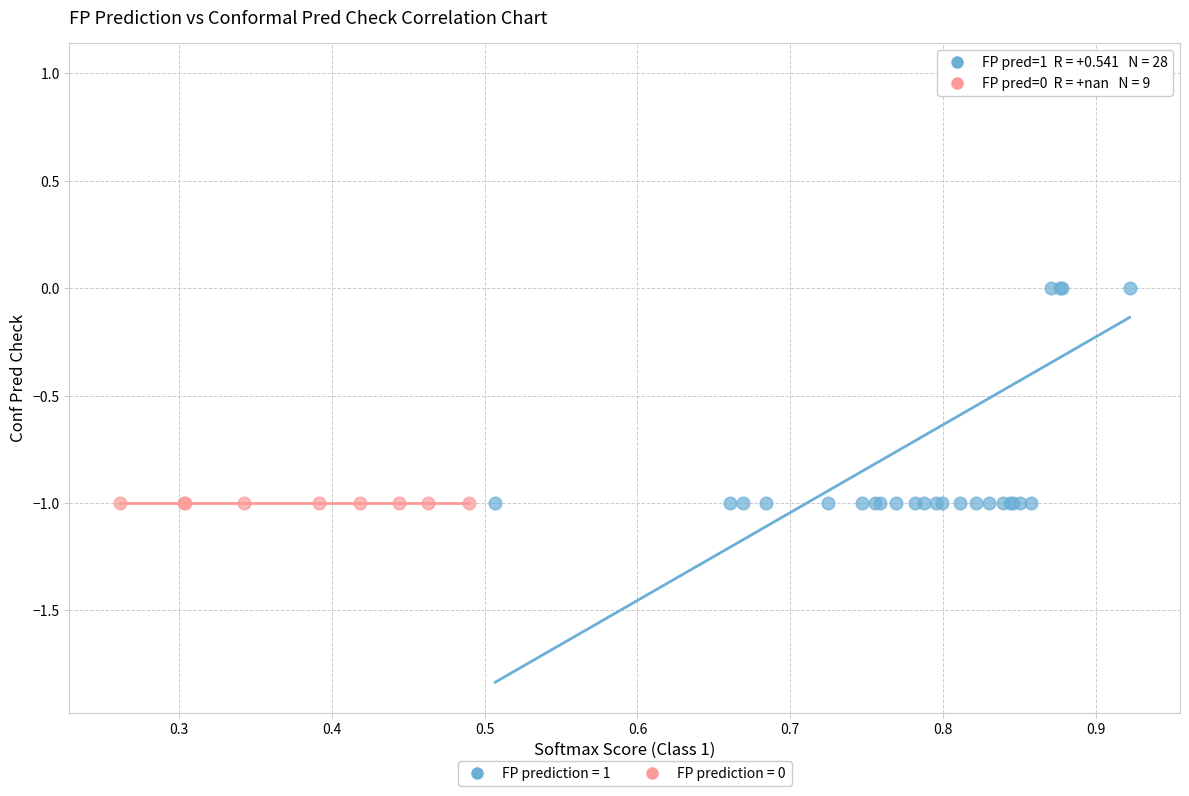

Which series reaches the maximum Y coordinate?

FP prediction = 1